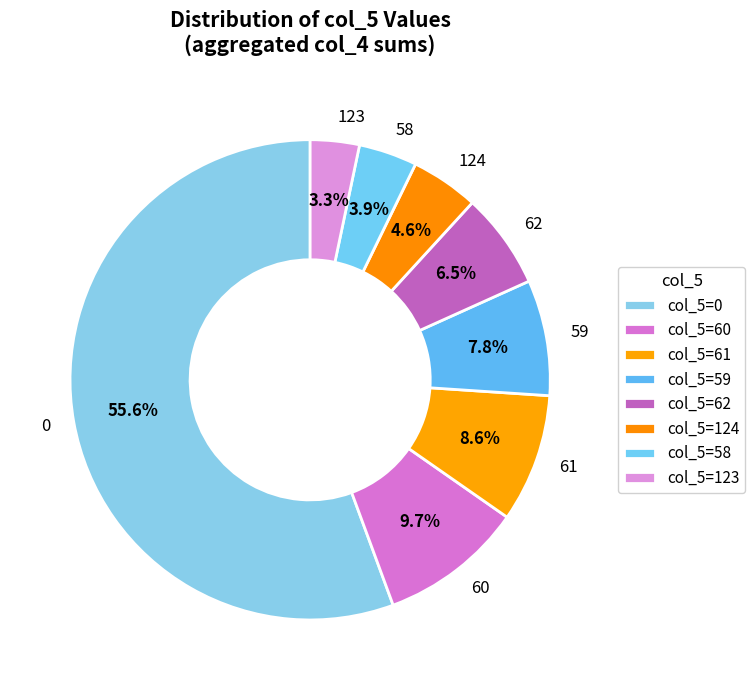

Does 123 account for over 50% of the chart?

No